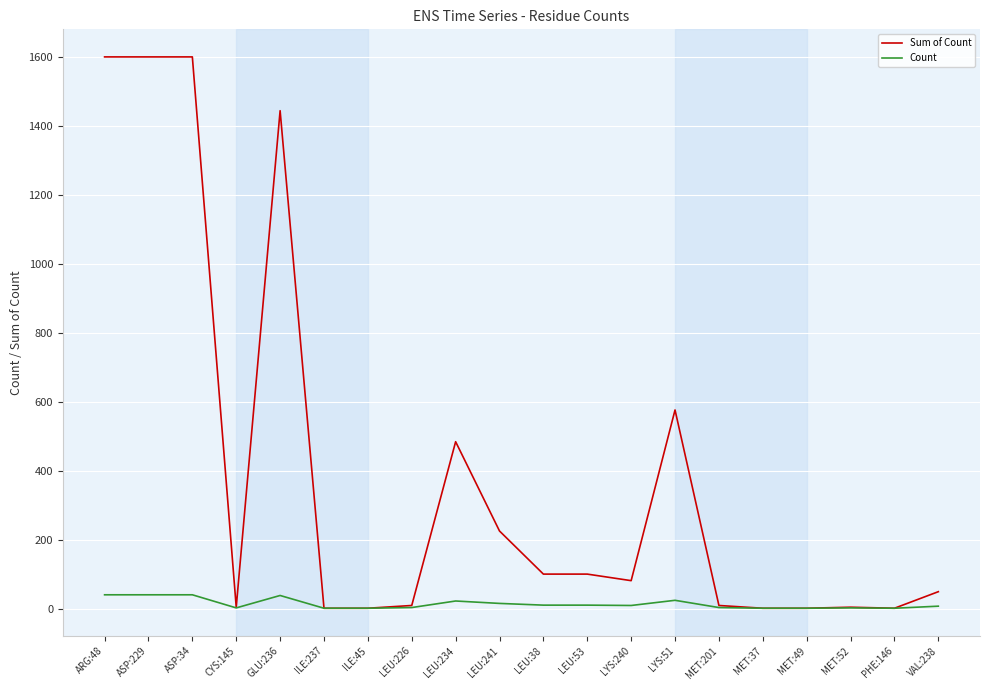

Which series has the largest total across all categories?

Sum of Count